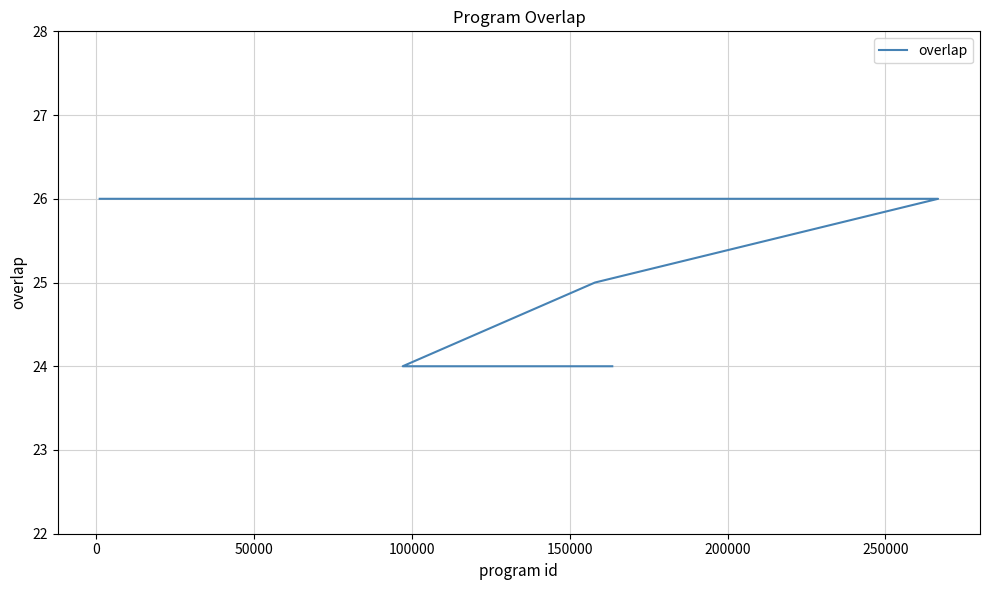

Reading left to right, what are all the values shown in this chart?

26	26	26	26	26	26	26	26	26	26	26	26	26	26	26	26	26	26	26	26	26	25	24	24	24